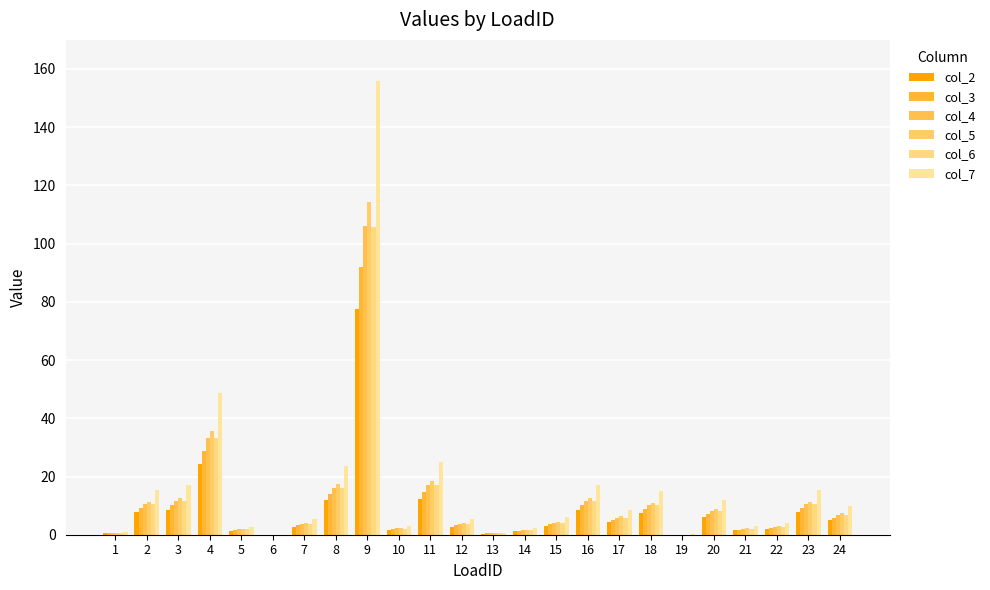

Which series has the largest total across all categories?

col_7